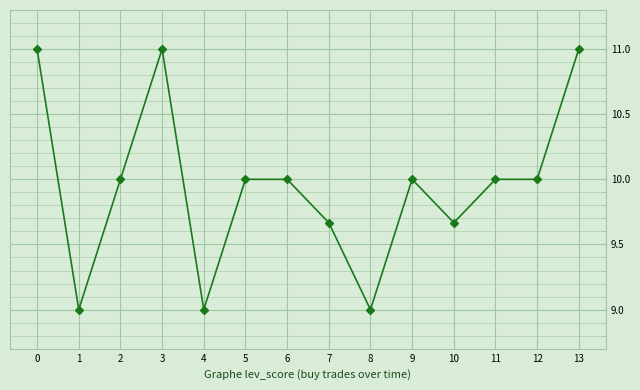

What is the maximum value shown in the chart?

11.0